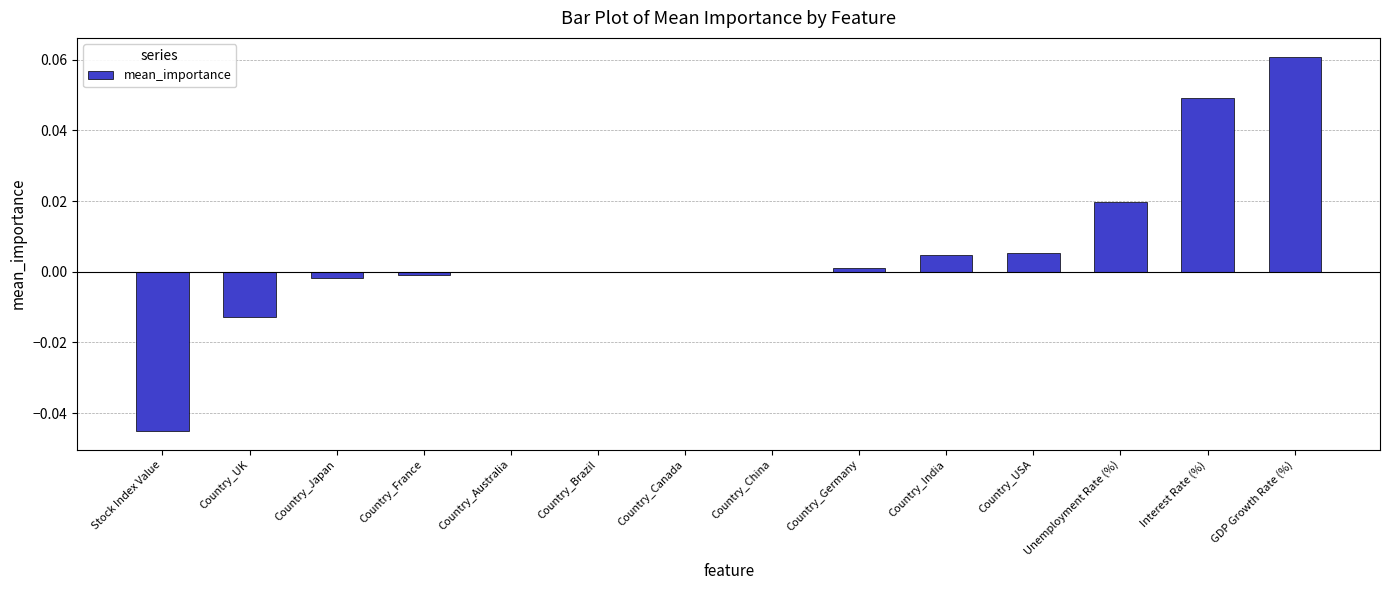

Are the bars horizontal?

No